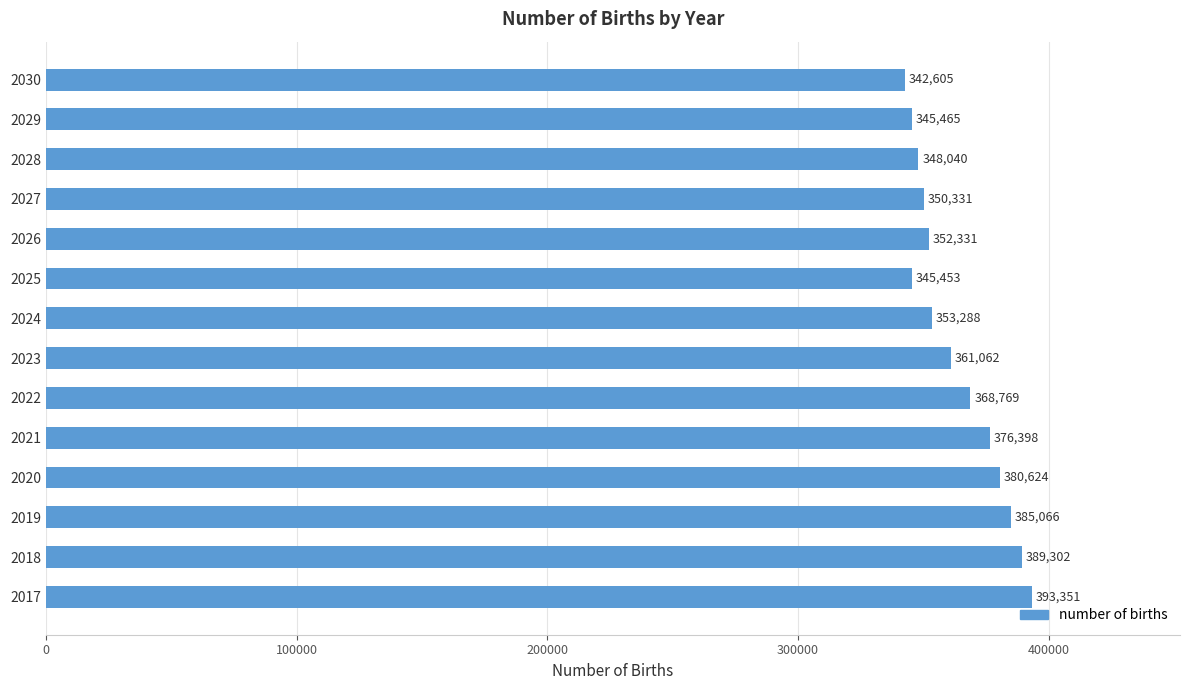

Count the number of categories in the chart.

14